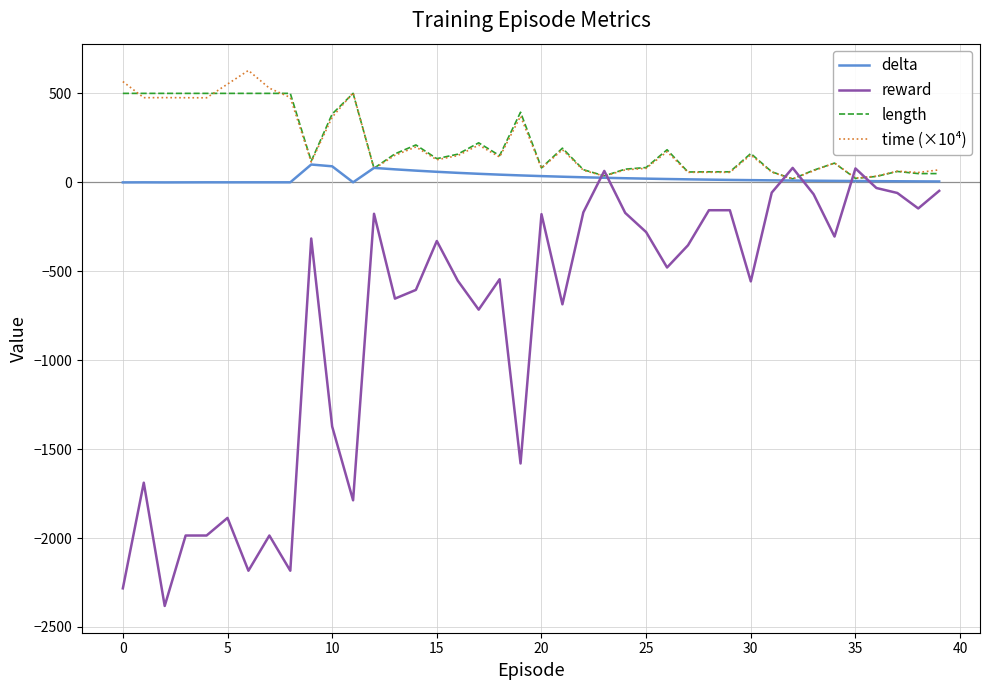

Which series has the largest range (max minus min)?

reward